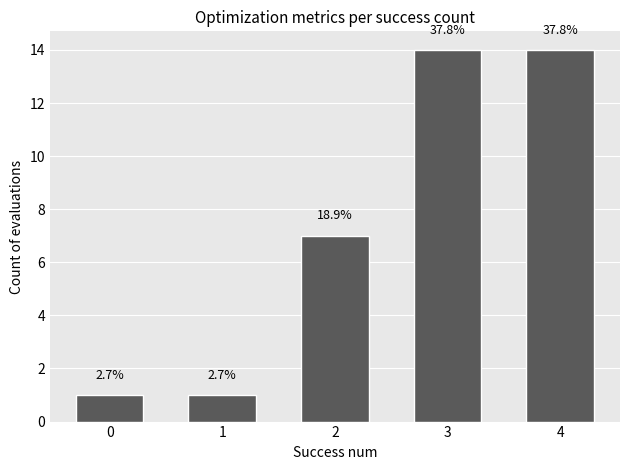

What is the greatest value displayed?

14